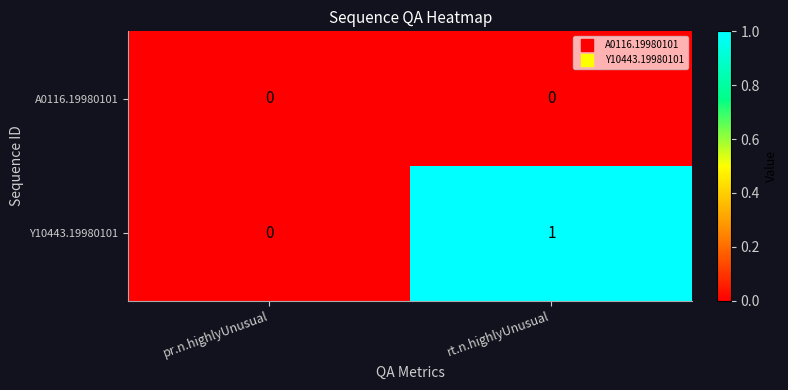

What is the spread (max minus min) of values at rt.n.highlyUnusual?

1